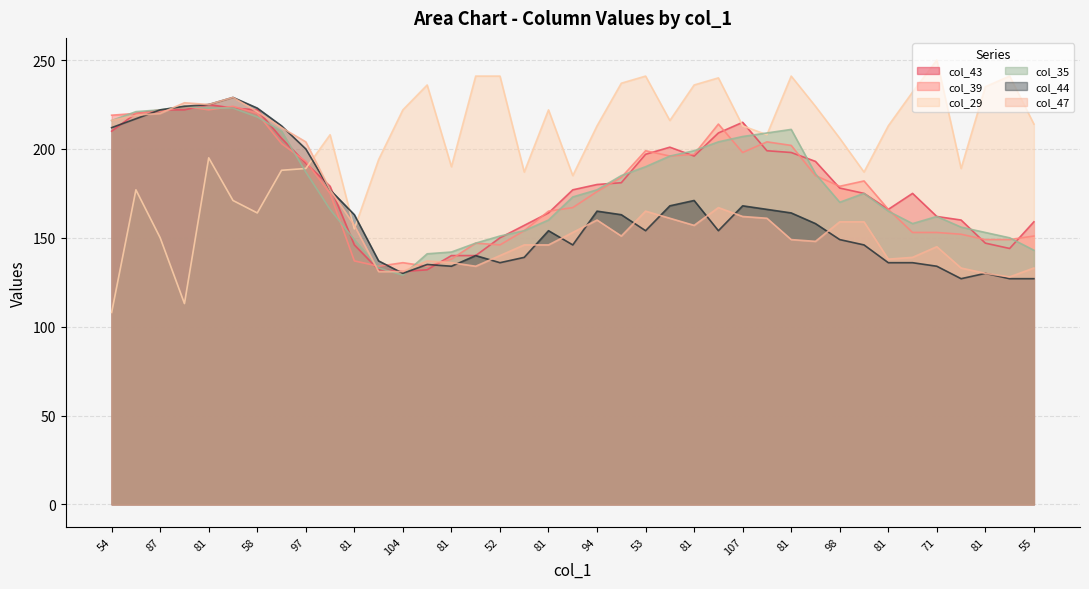

Is it true that col_44 equals 168 at 107?

True